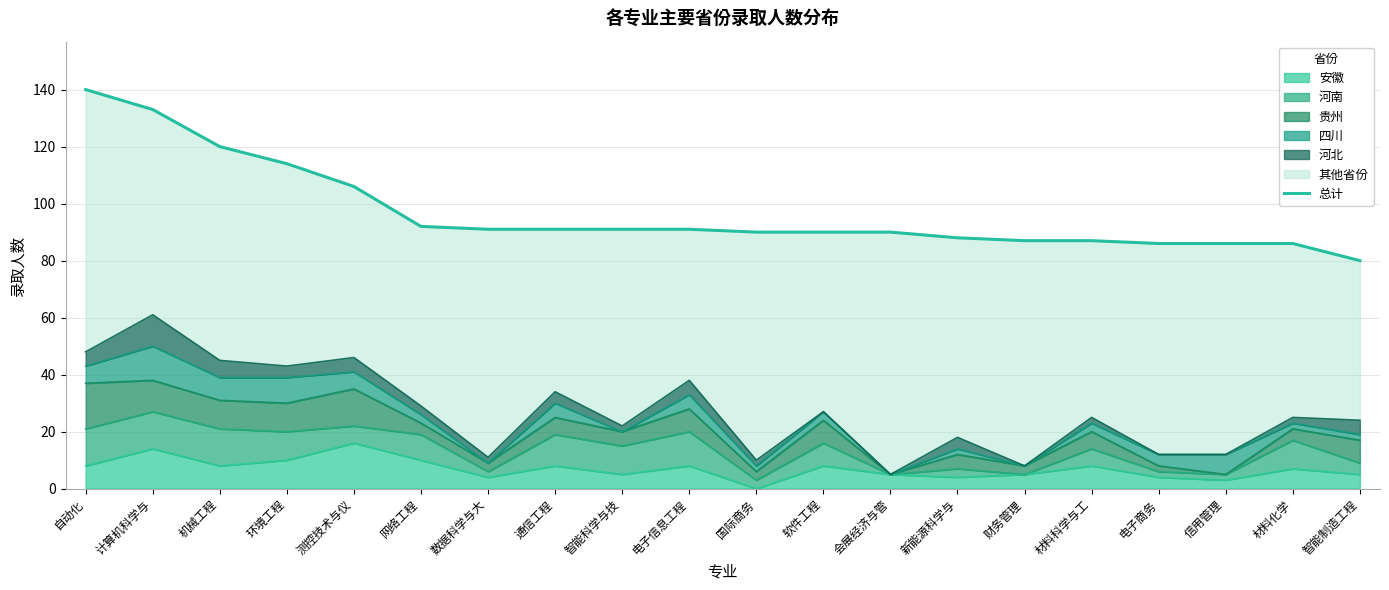

What is the average value?

97